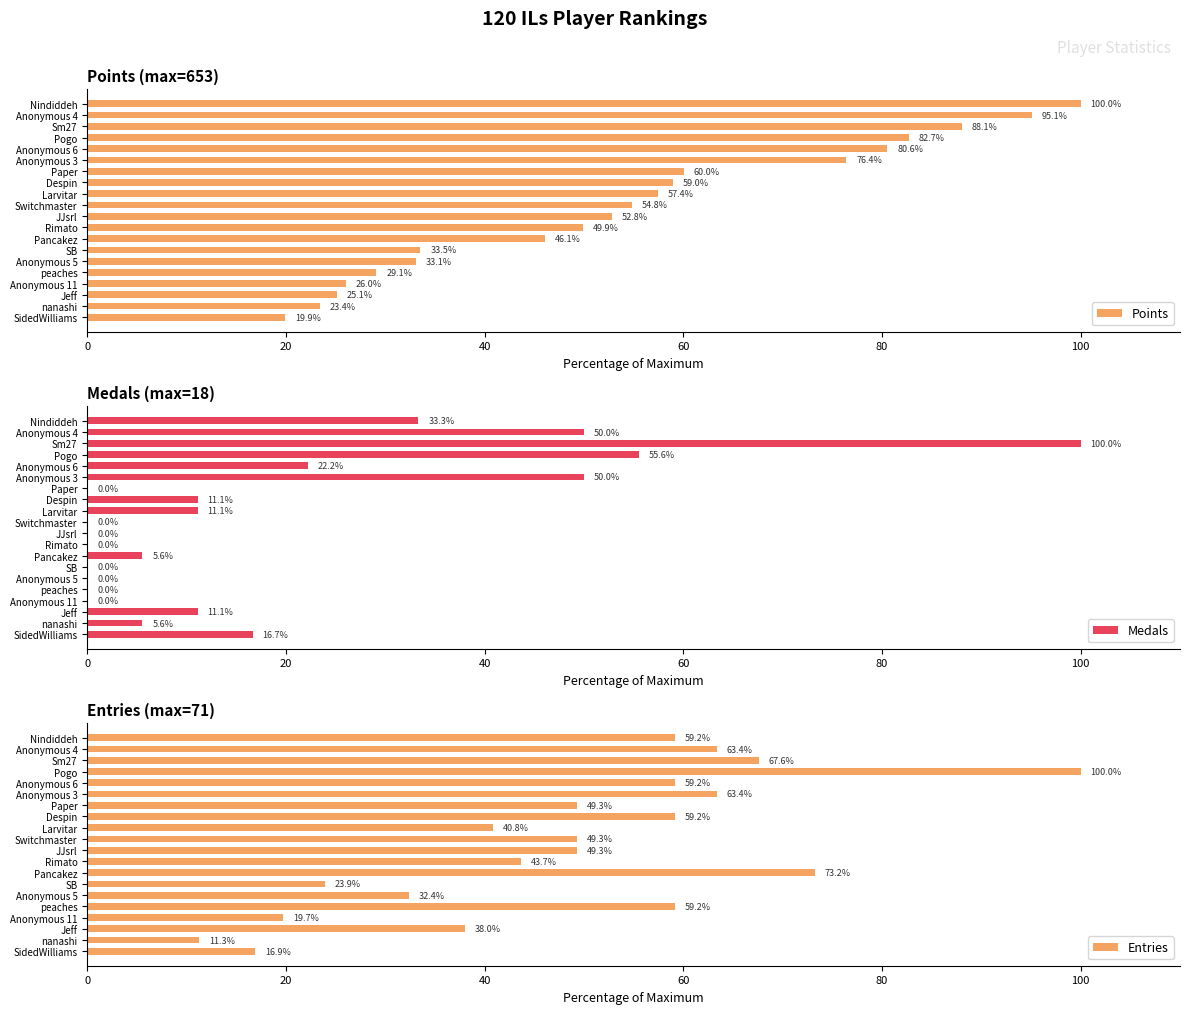

What is the difference between the second highest and minimum values in the Points series?

75.2